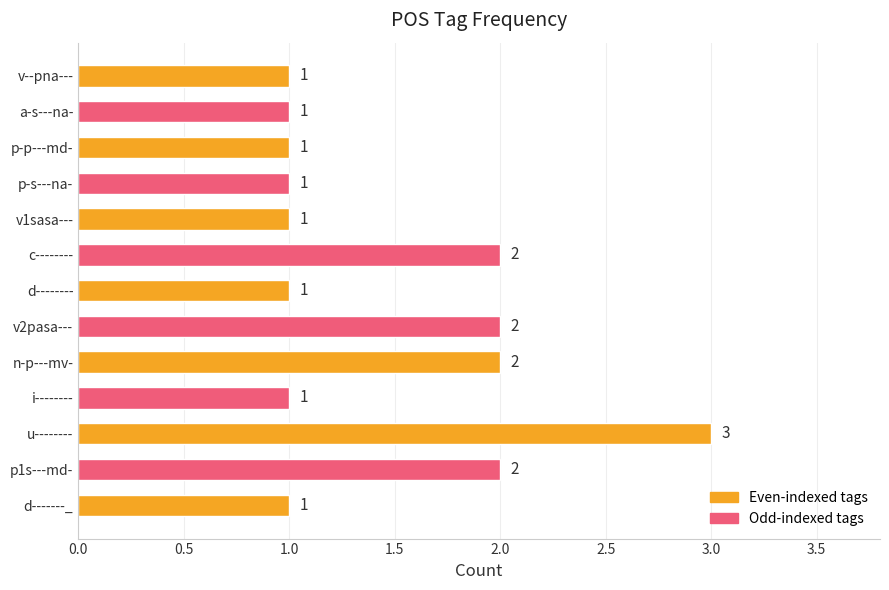

What is the sum of the values at p1s---md- and p-p---md-?

3